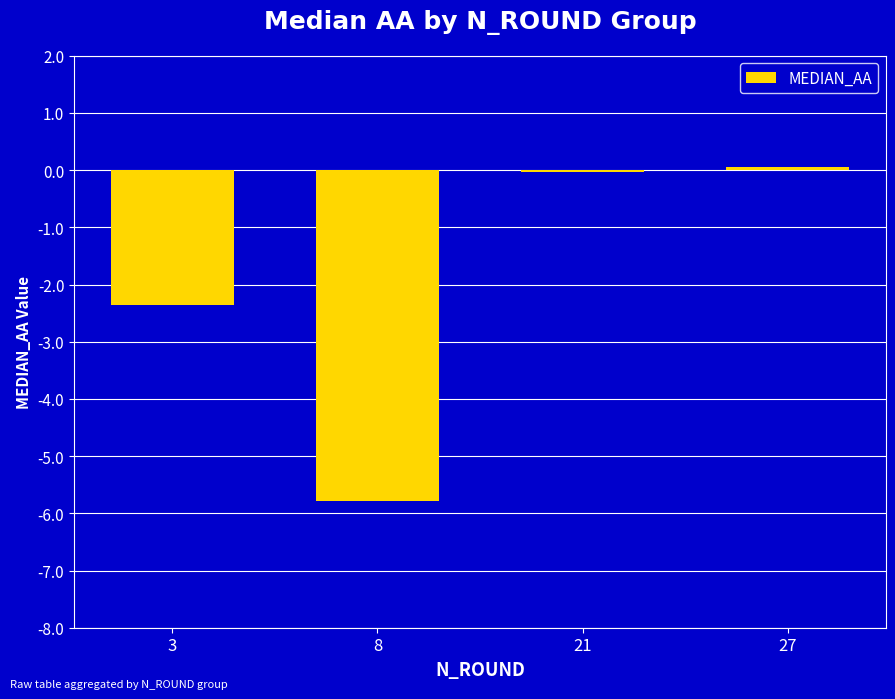

The chart shows a value of -5.8 at 8. True or false?

True